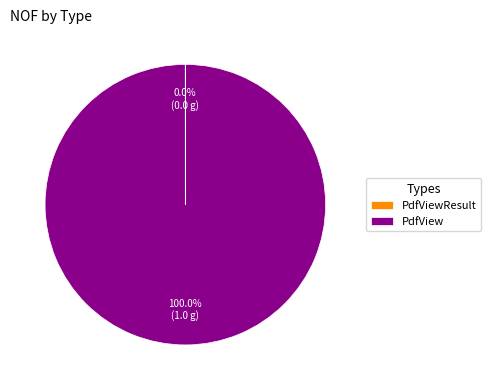

Does any single category account for the majority?

Yes